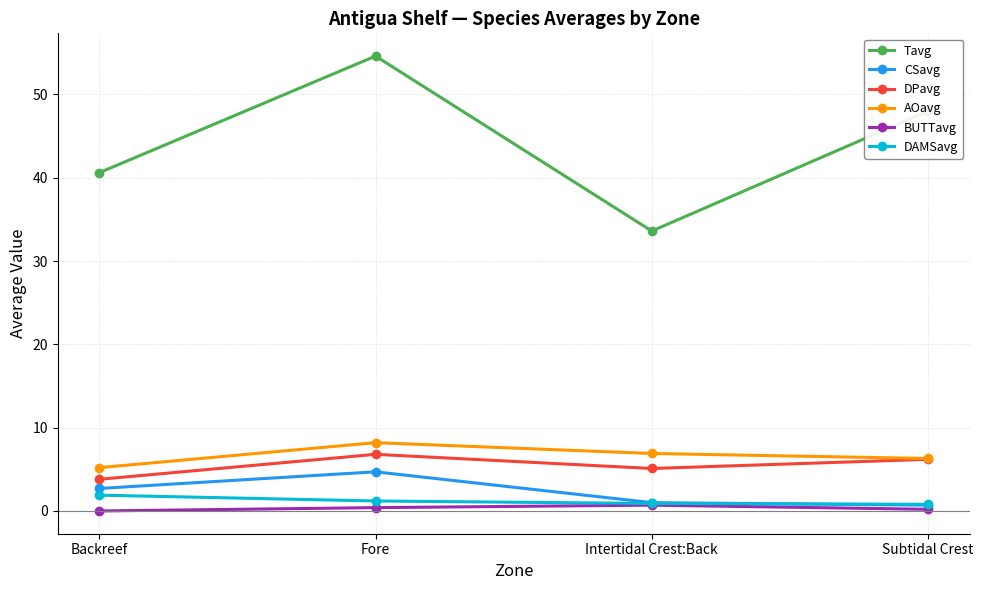

What is the average value of the DPavg series?

5.5